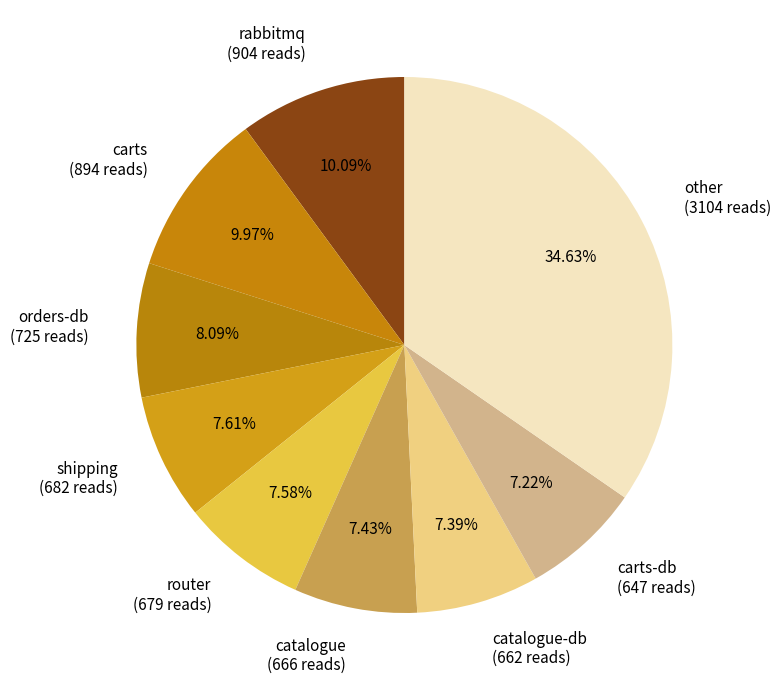

Does any single category account for the majority?

No